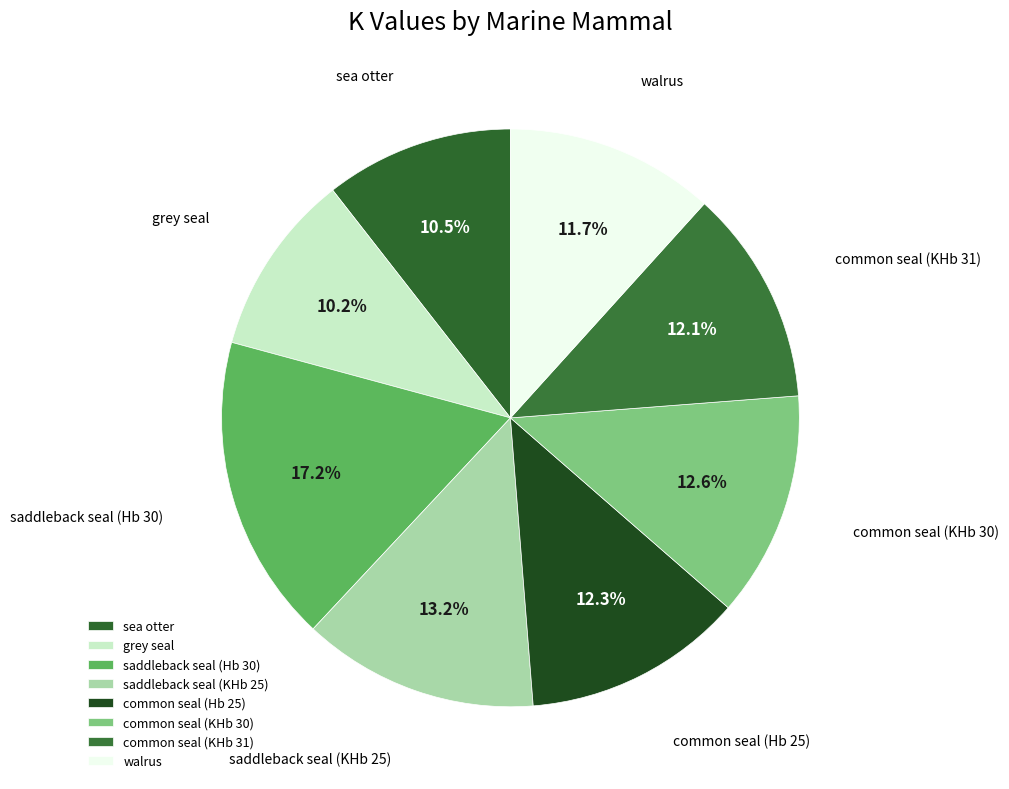

Which has a higher value, common seal (KHb 30) or walrus?

common seal (KHb 30)